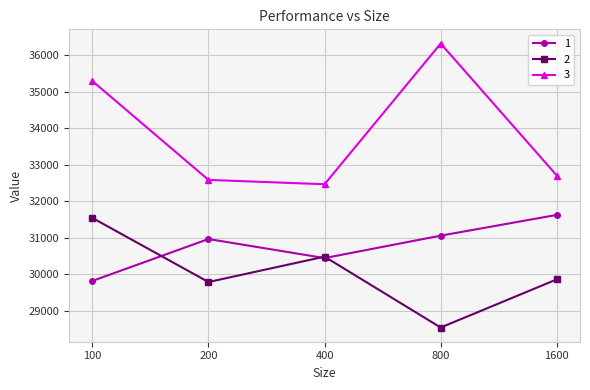

True or false: 1 and 3 cross at least once.

False